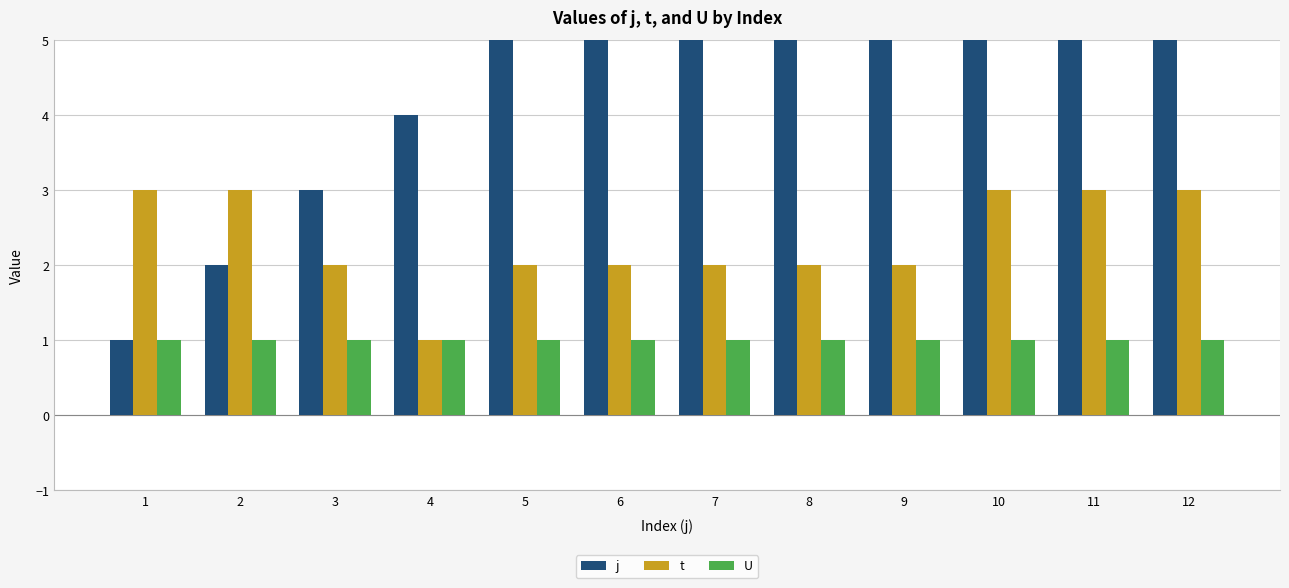

Does the chart contain any negative values?

No